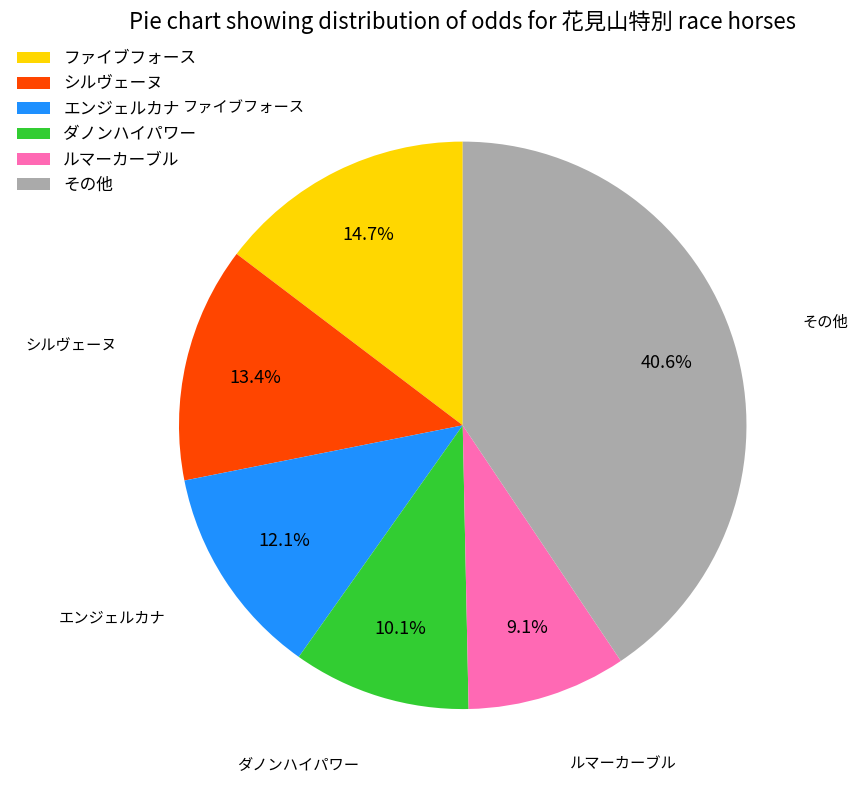

Which has a higher value, シルヴェーヌ or ファイブフォース?

ファイブフォース